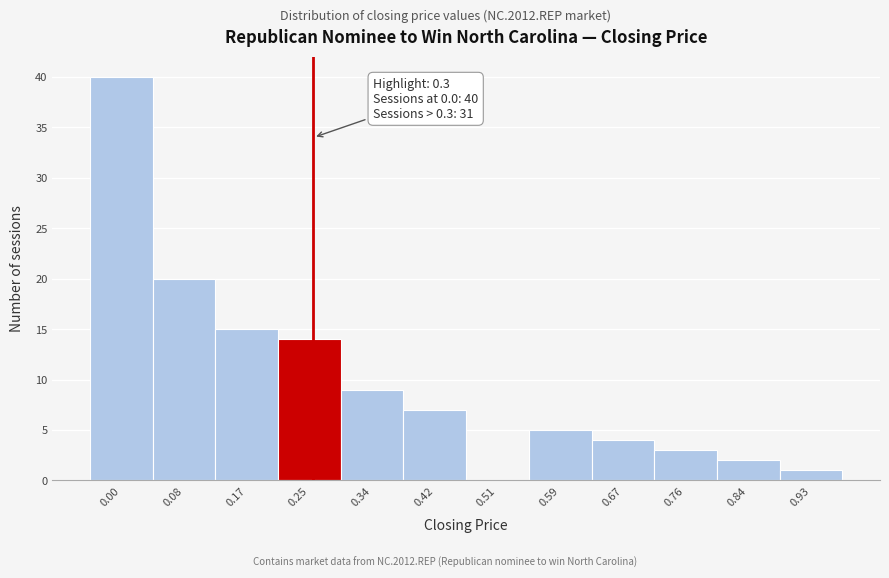

Reading right to left, what are all the values shown in this chart?

0.93=1	0.84=2	0.76=3	0.67=4	0.59=5	0.51=0	0.42=7	0.34=9	0.25=14	0.17=15	0.08=20	0.00=40